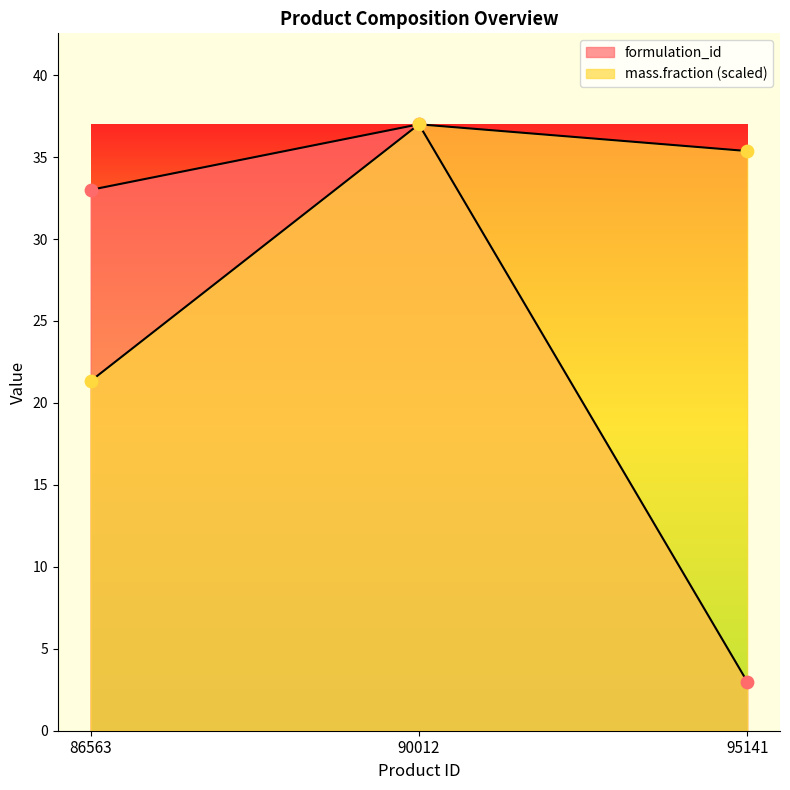

At how many categories does at least one series exceed 19?

3